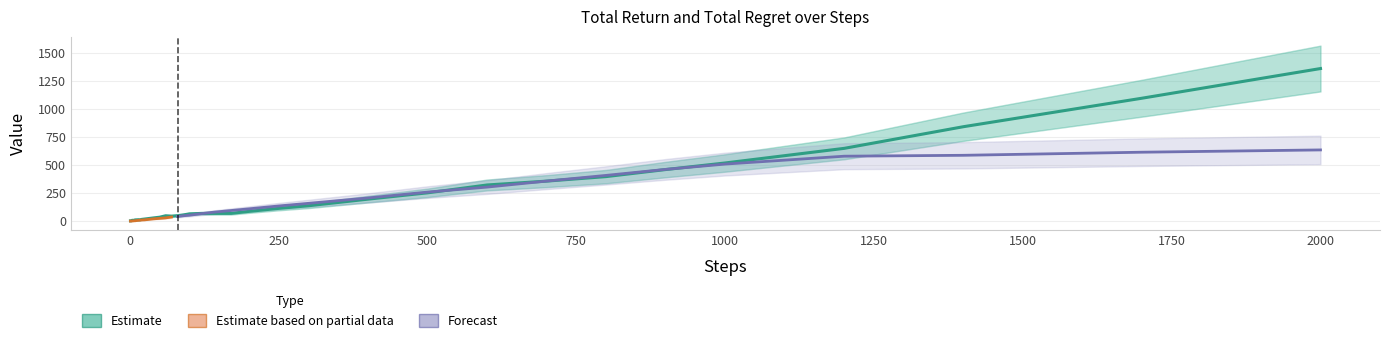

Reading left to right, transcribe all the data shown in this chart.

2.2	2.5	5.0	7.2	6.9	6.6	7.5	9.7	10.4	11.2	11.4	12.4	11.6	15.5	18.6	21.9	28.7	34.9	47.5	44.6	48.6	55.5	64.5	68.7	68.9	69.1	86.8	113.6	136.9	195.9	252.3	322.3	356.8	397.1	460.0	518.7	649.1	842.1	1096.3	1361.2